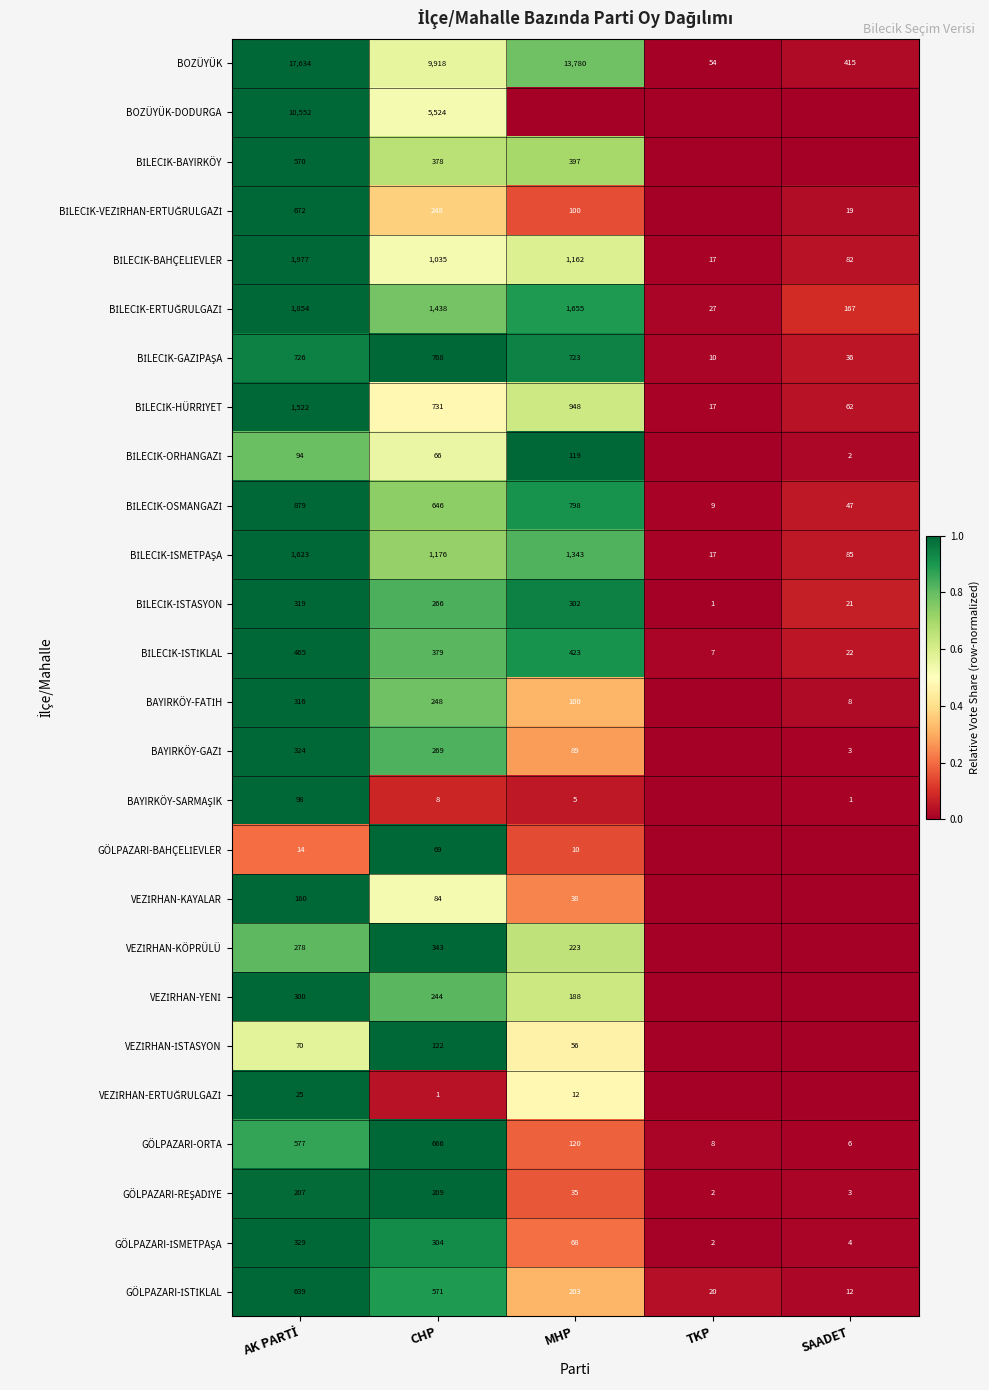

Which label corresponds to the largest value in the chart?

AK PARTİ